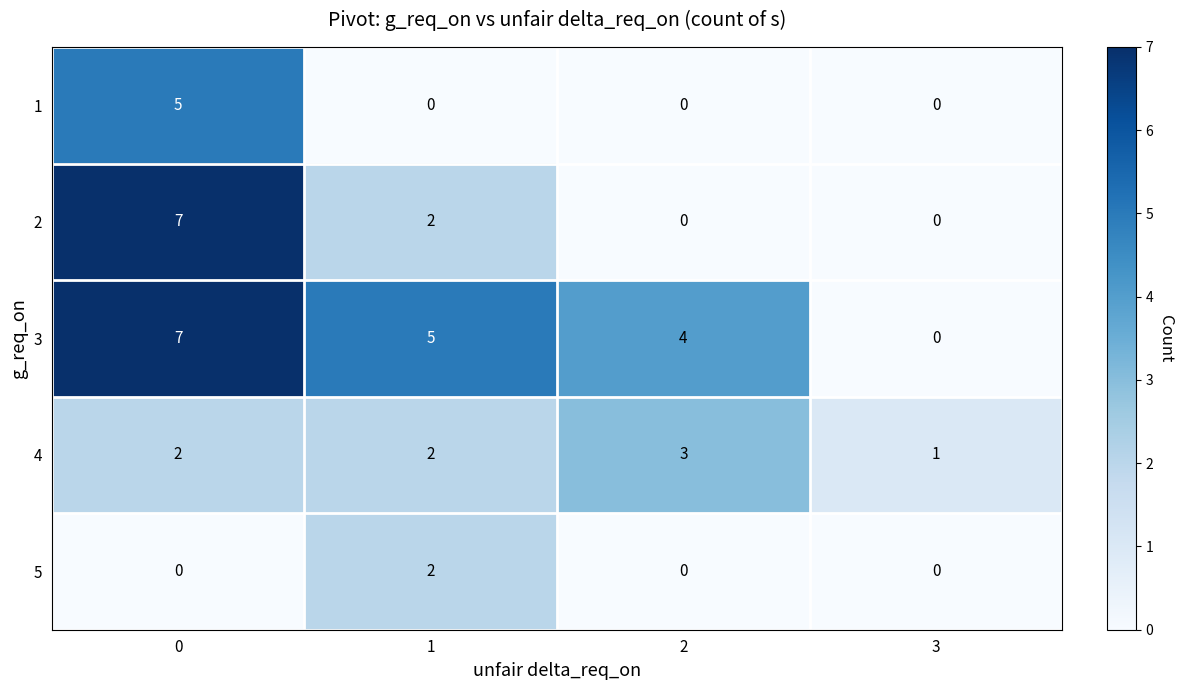

What is the maximum value for 1?

5